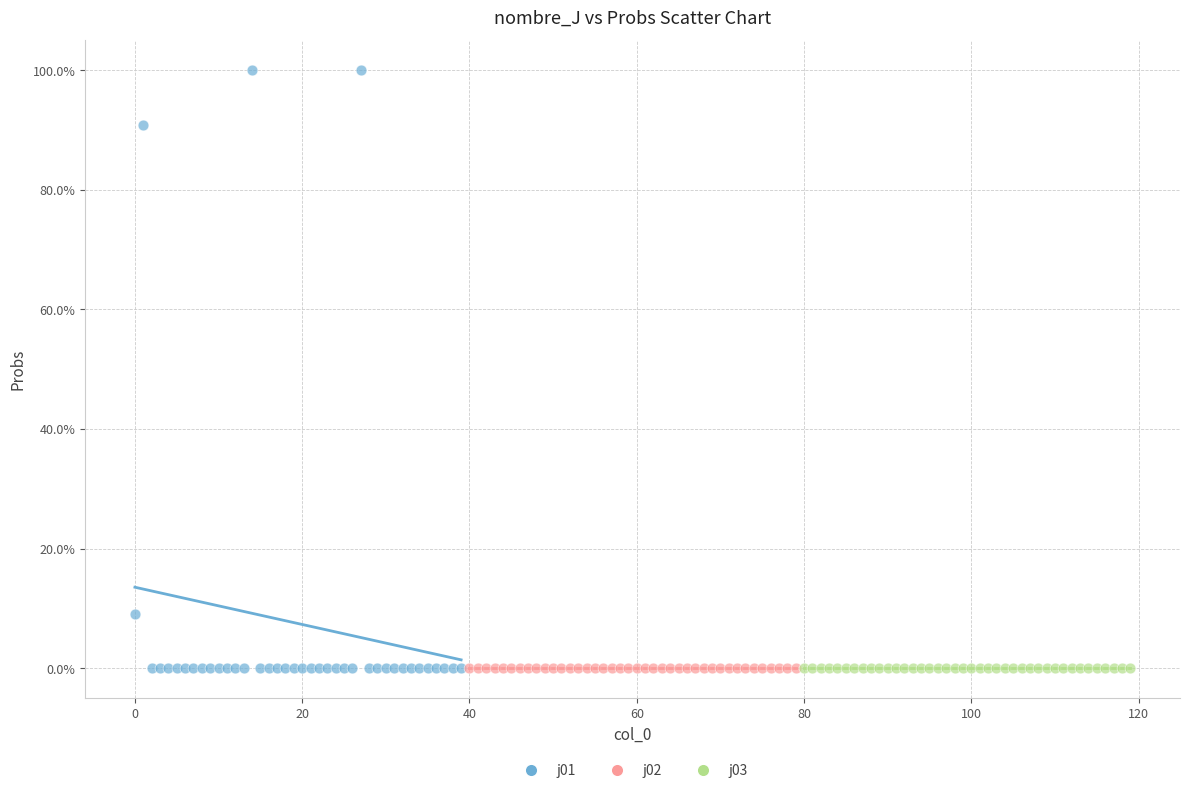

What are all the series names shown in the legend?

j01, j02, j03